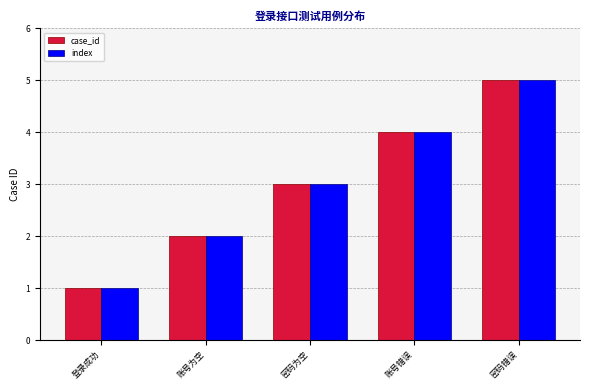

What is the label of the 2nd bar from the right?

账号错误